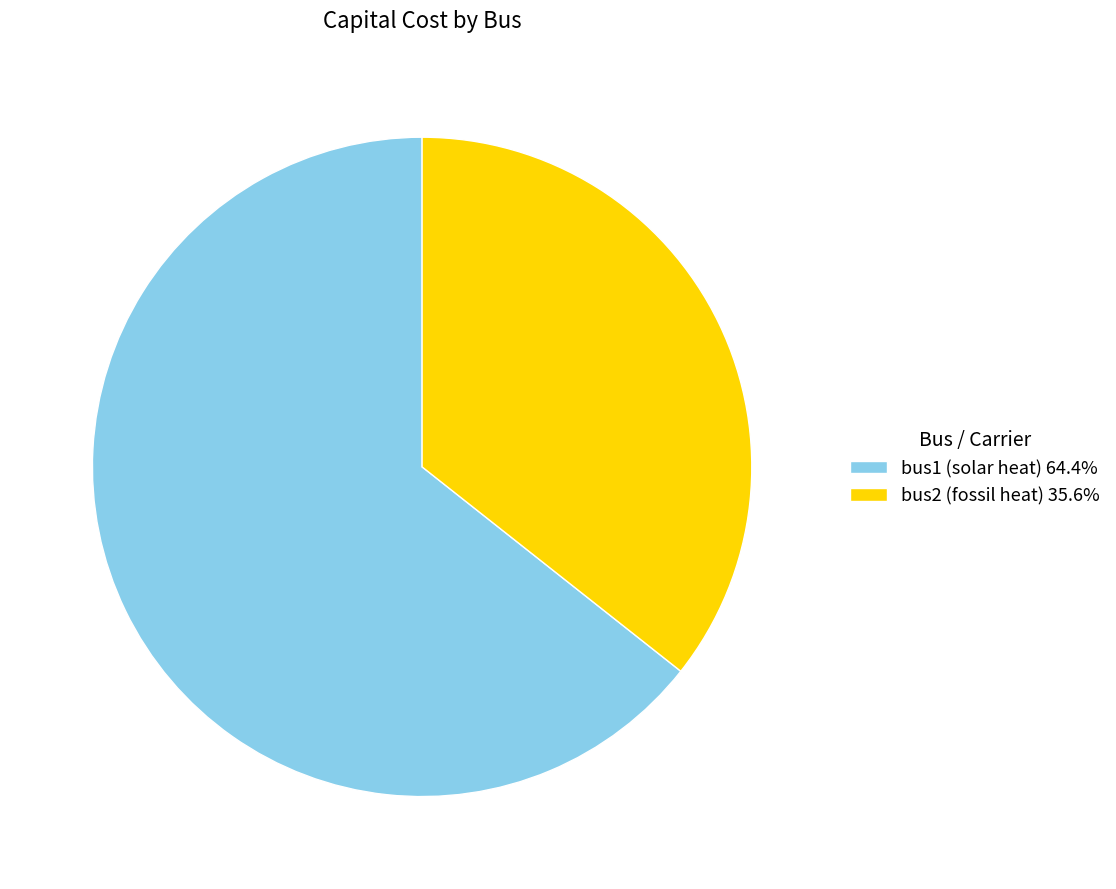

Which category has the biggest portion of the pie?

bus1 (solar heat)